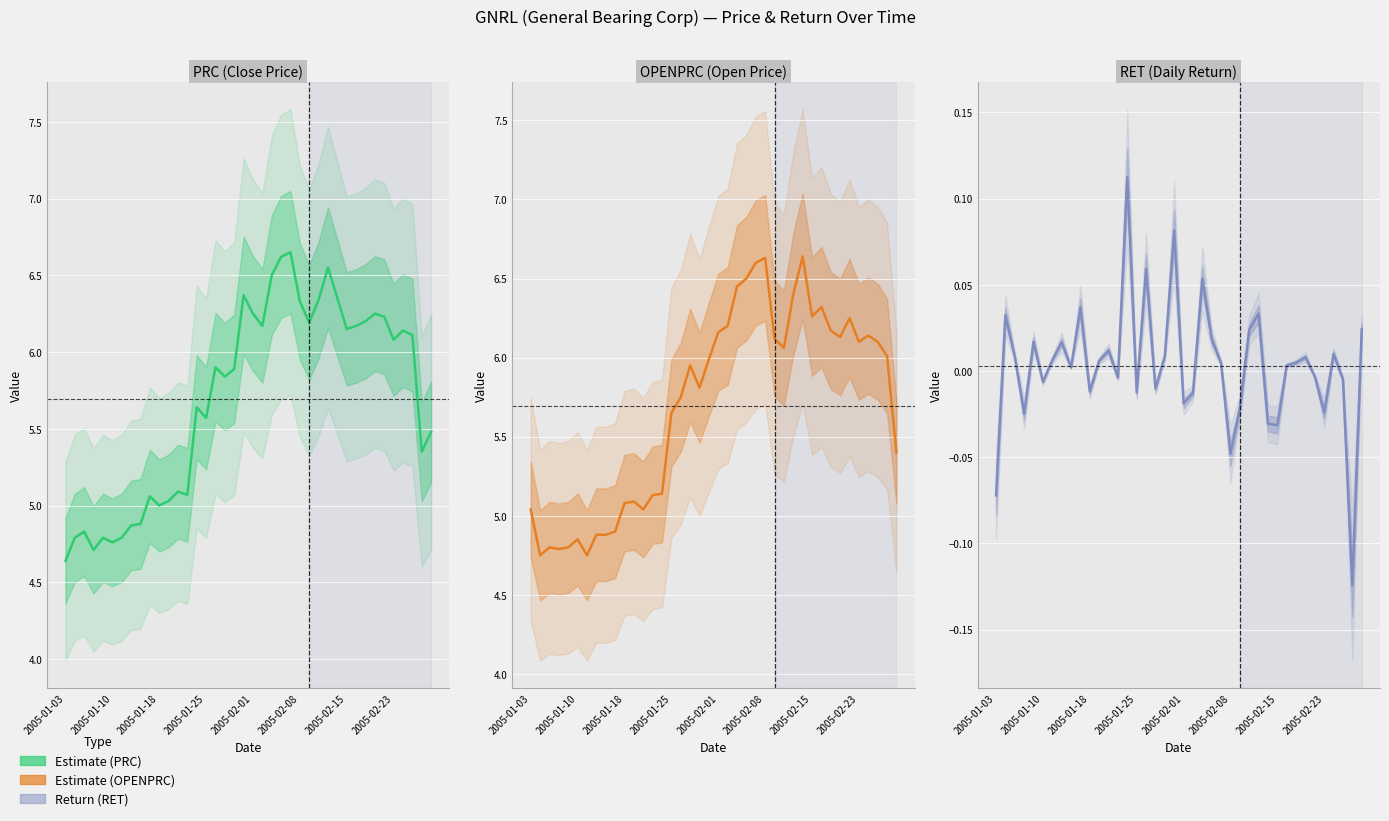

Where is PRC (Close Price) nearest to the value 5?

2005-01-18